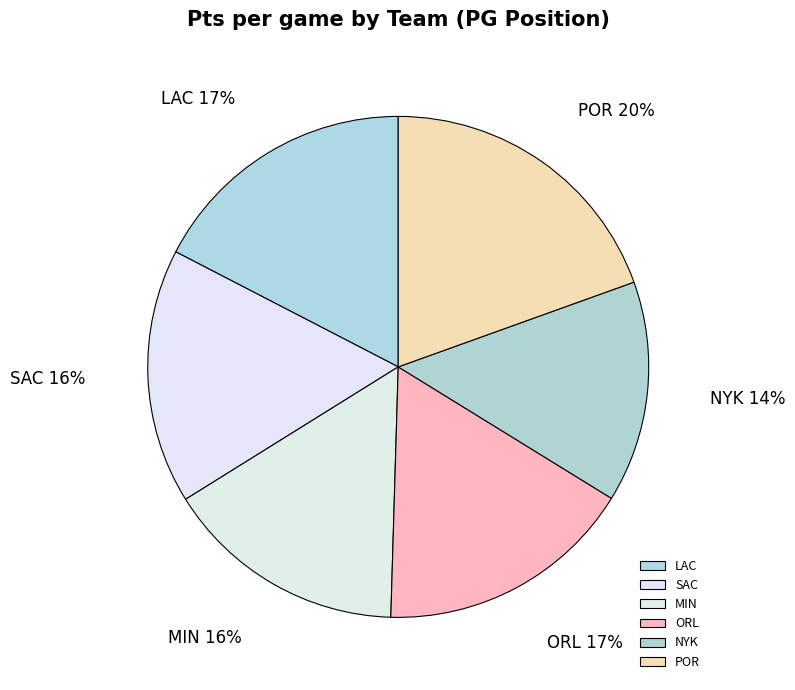

True or false: POR accounts for 32% of the total.

False